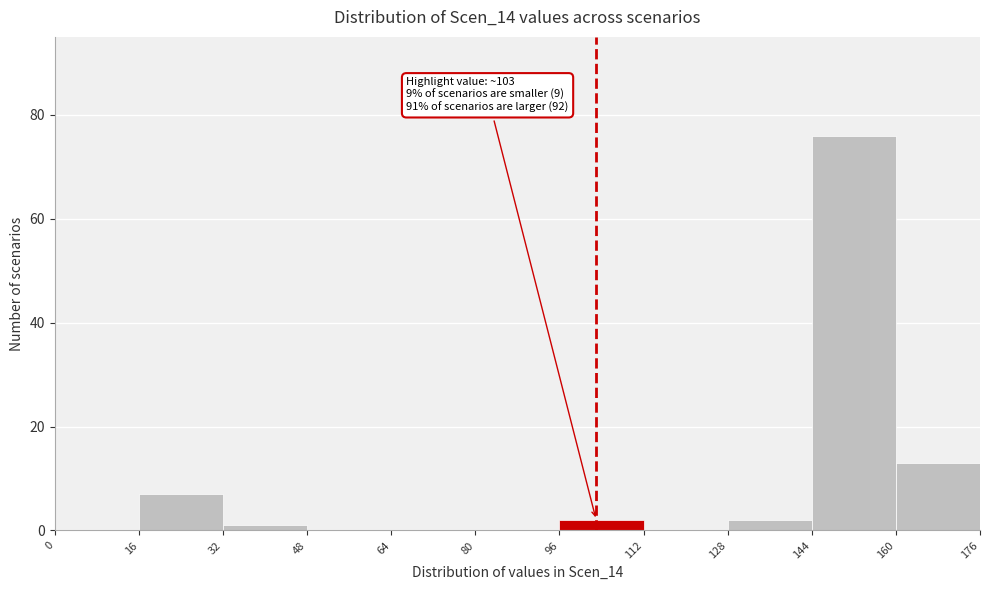

Over which range of the x-axis is the bar tallest?

144 to 160